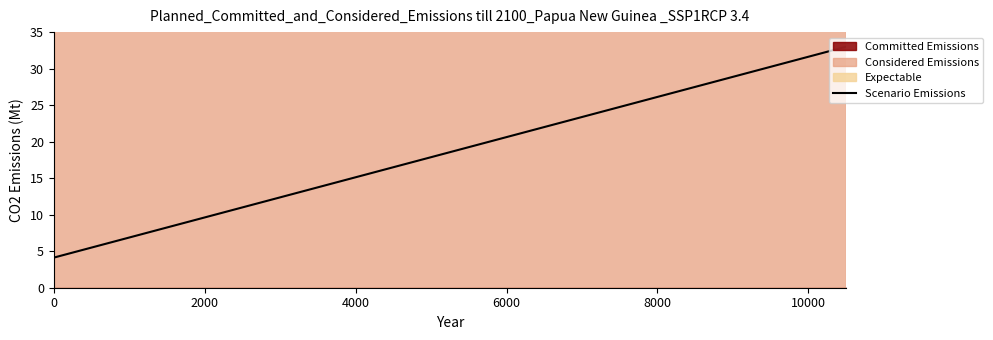

Where does the Scenario Emissions series first go above 20?

6000